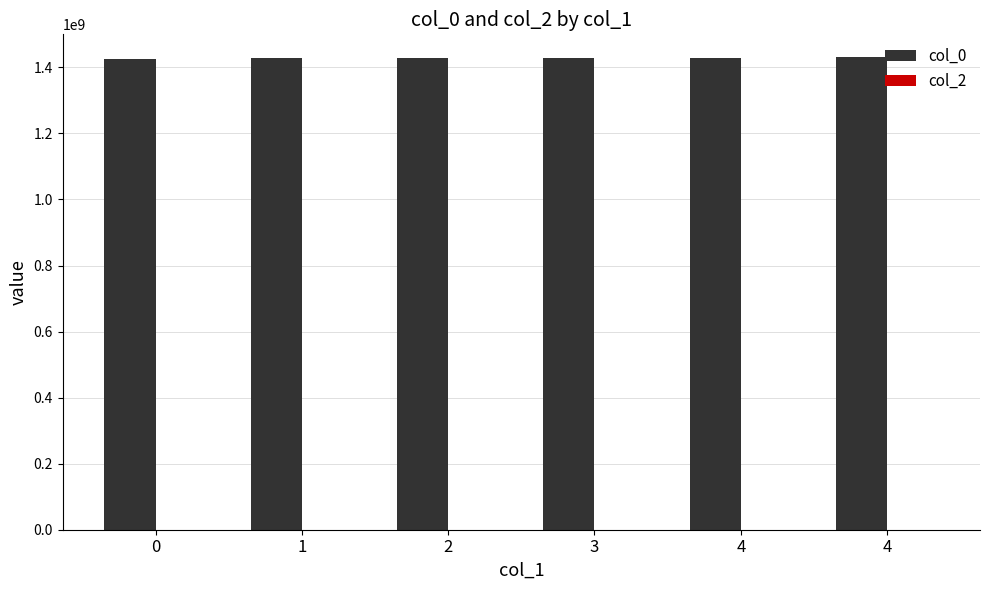

How many series are shown in this chart?

1